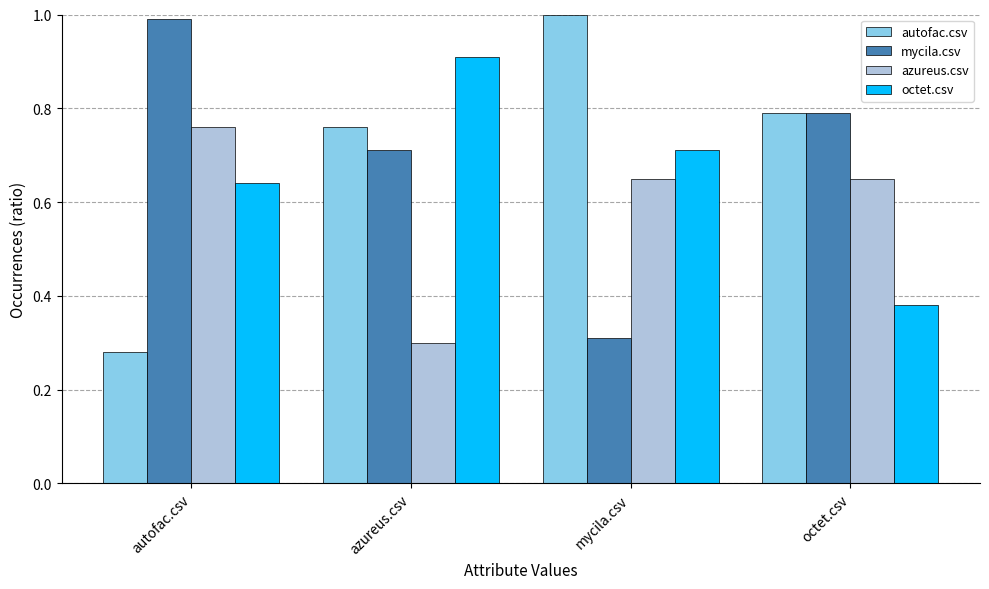

How many bars are there in total?

16